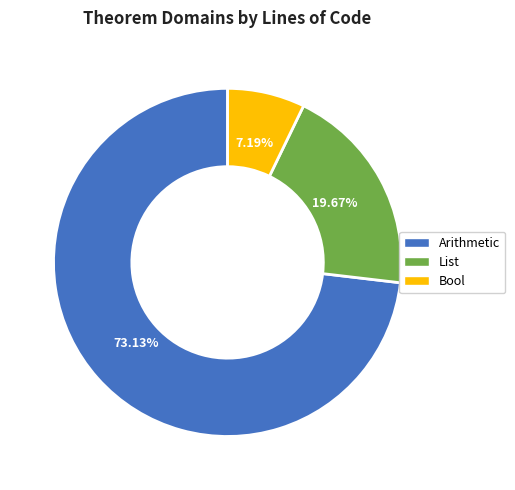

Which slice is the largest?

Arithmetic